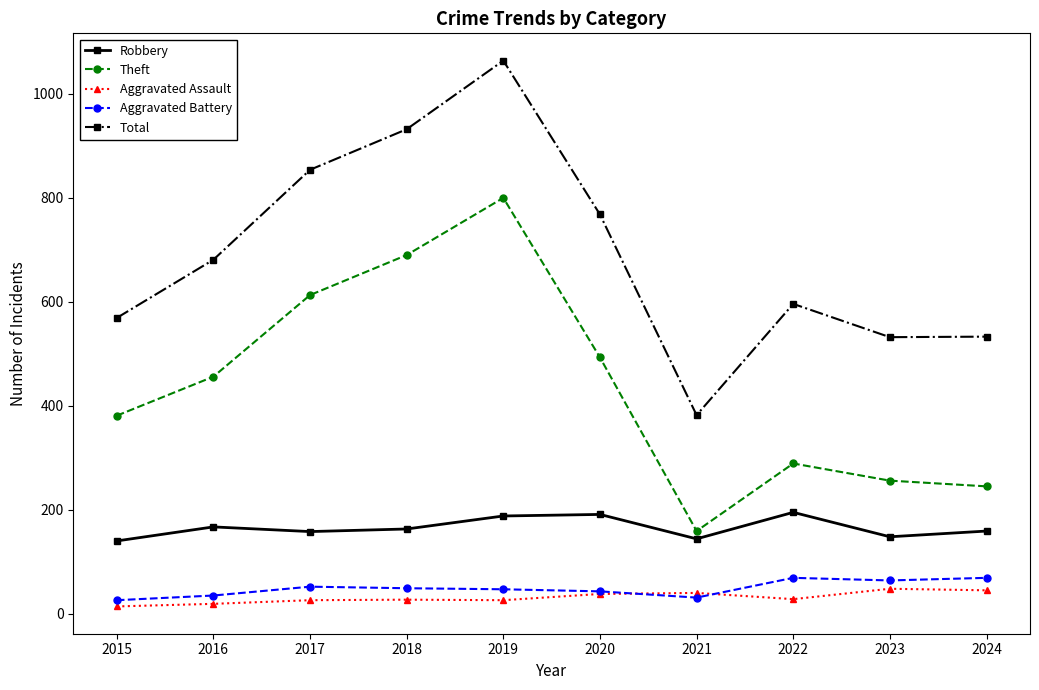

Which series has the largest total across all categories?

Total